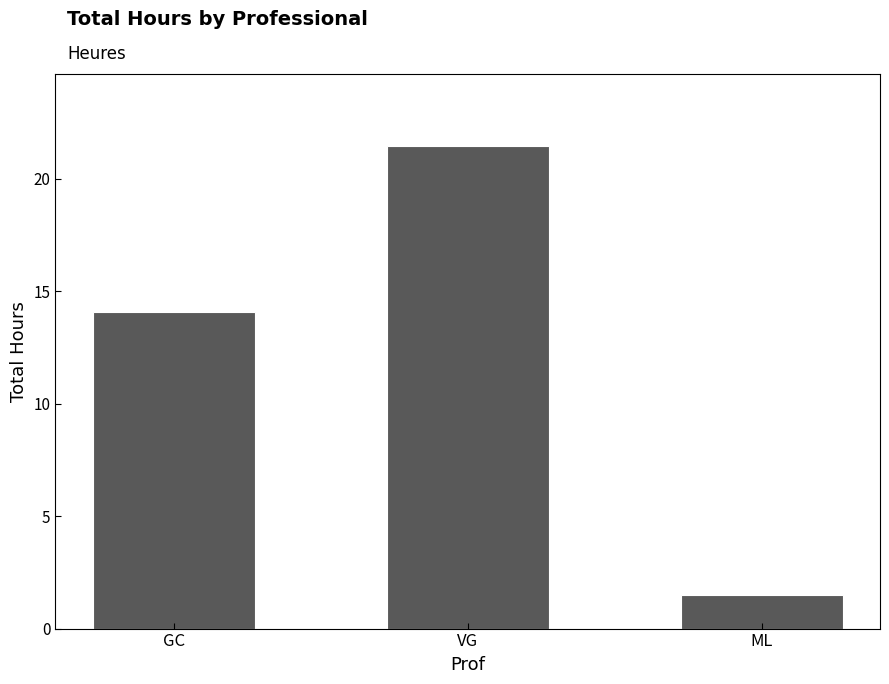

Where is the data nearest to the value 11?

GC